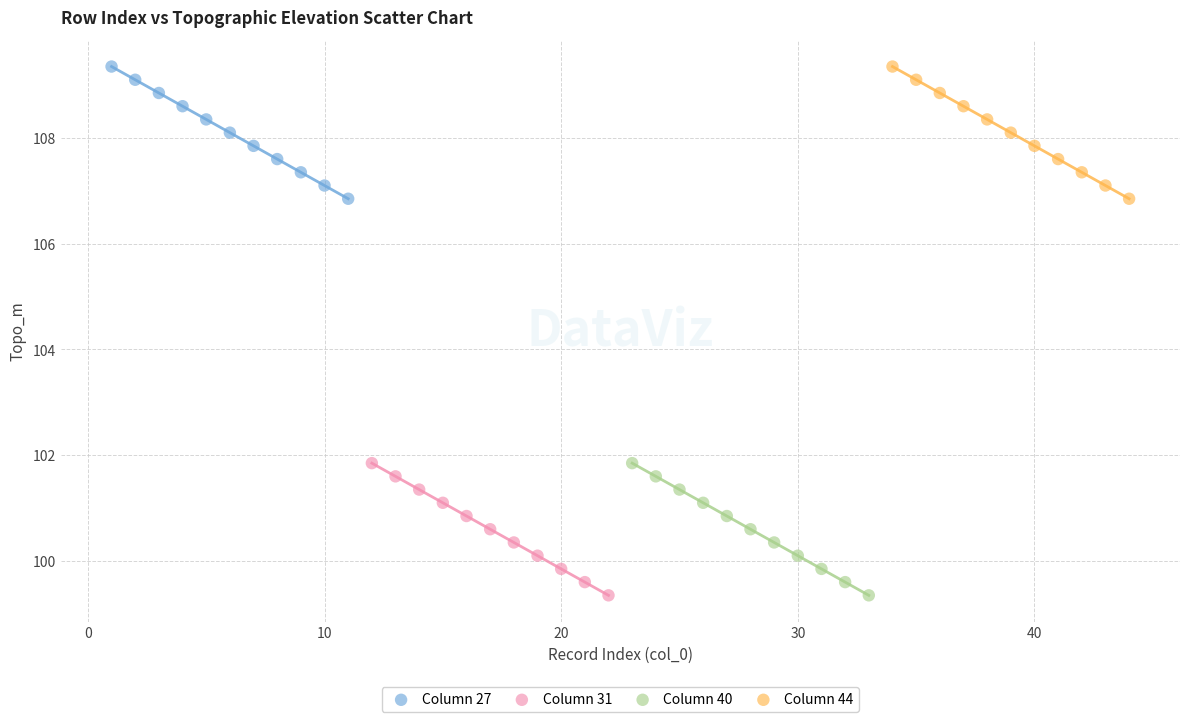

What are all the series names shown in the legend?

Column 27, Column 31, Column 40, Column 44